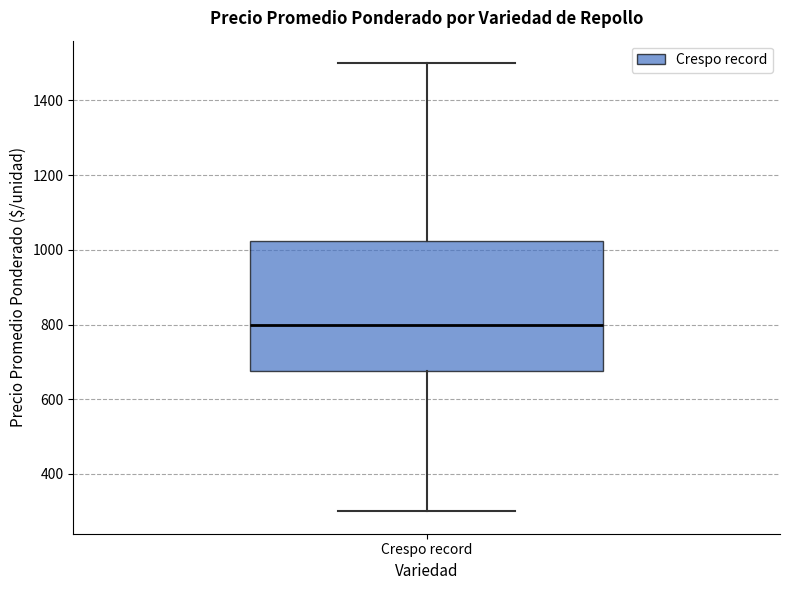

Where is the lower edge of the box for Crespo record on the y-axis? The values are not printed on the chart, so give them approximately, as read against the axis.

680